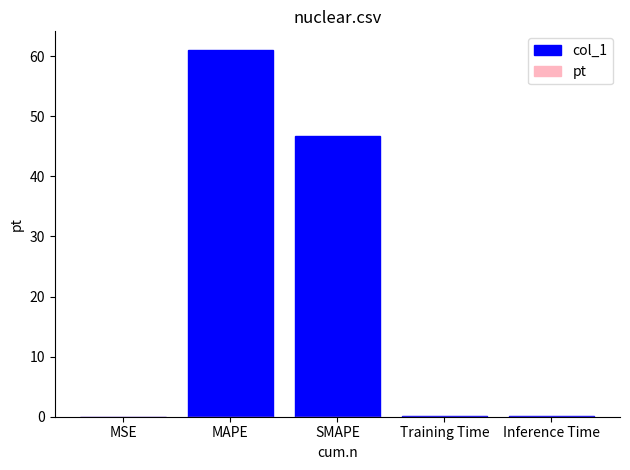

The chart shows a value of 46.8 at SMAPE. True or false?

True